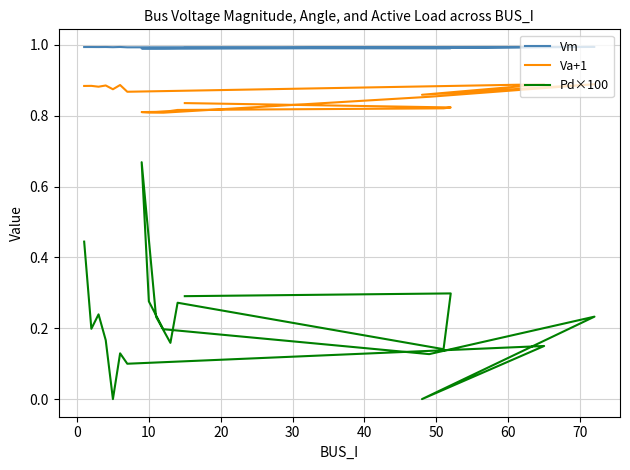

What is the value of the Pd×100 point at the 17th from the left?

0.3